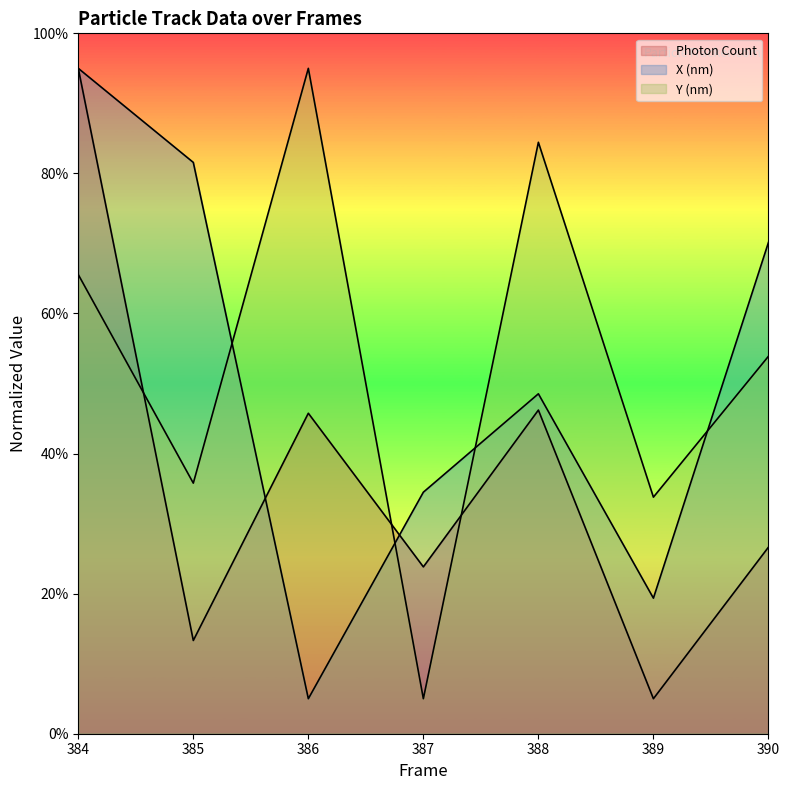

Is it true that X (nm) equals 95.0 at 384?

True